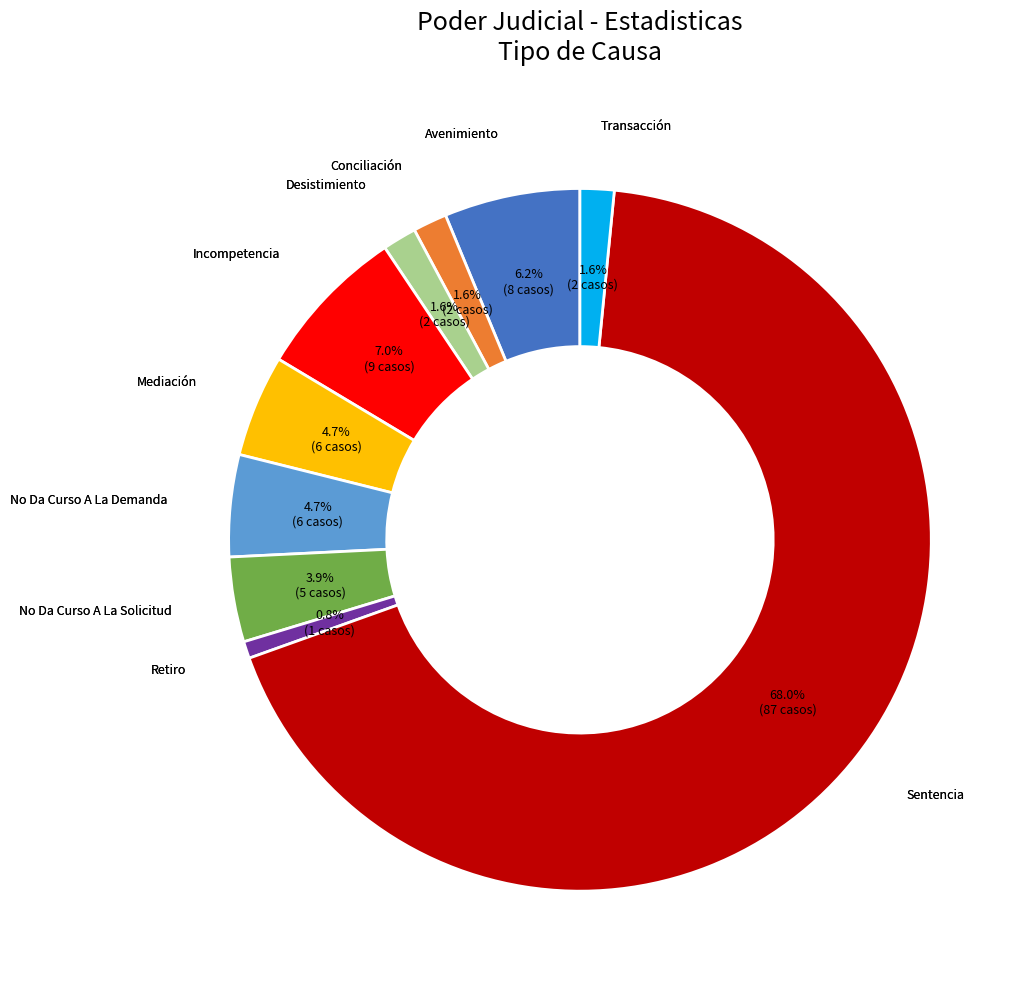

Does any single category account for the majority?

Yes